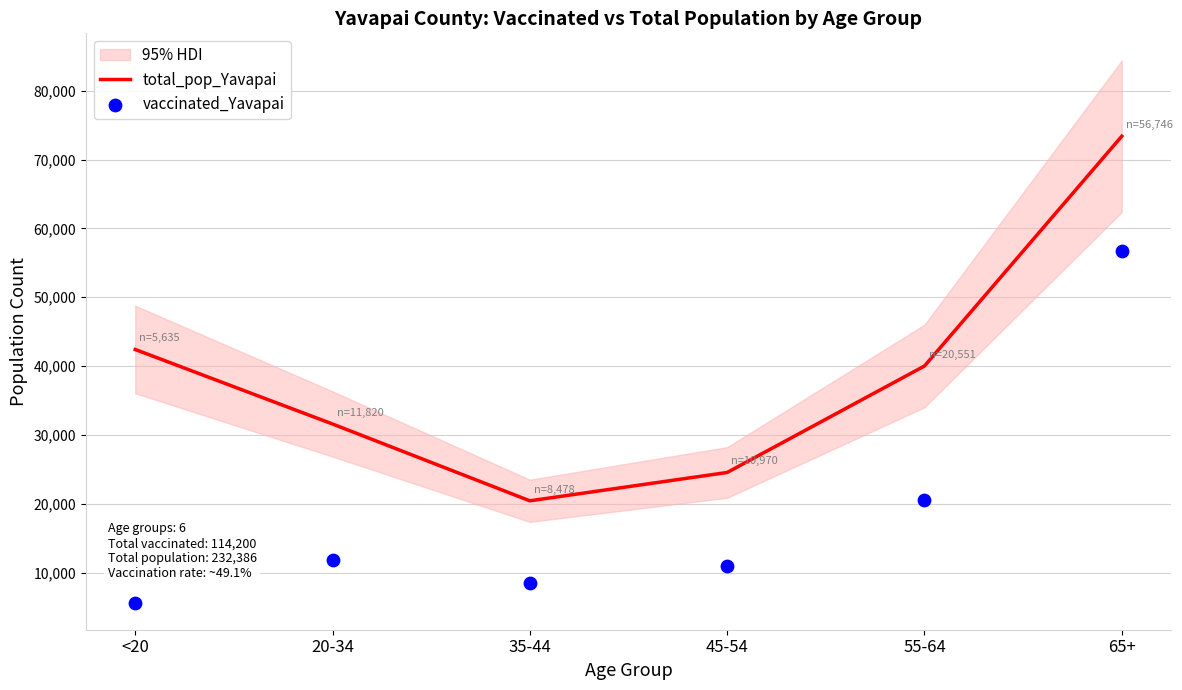

At which category is the sum across all series the highest?

65+